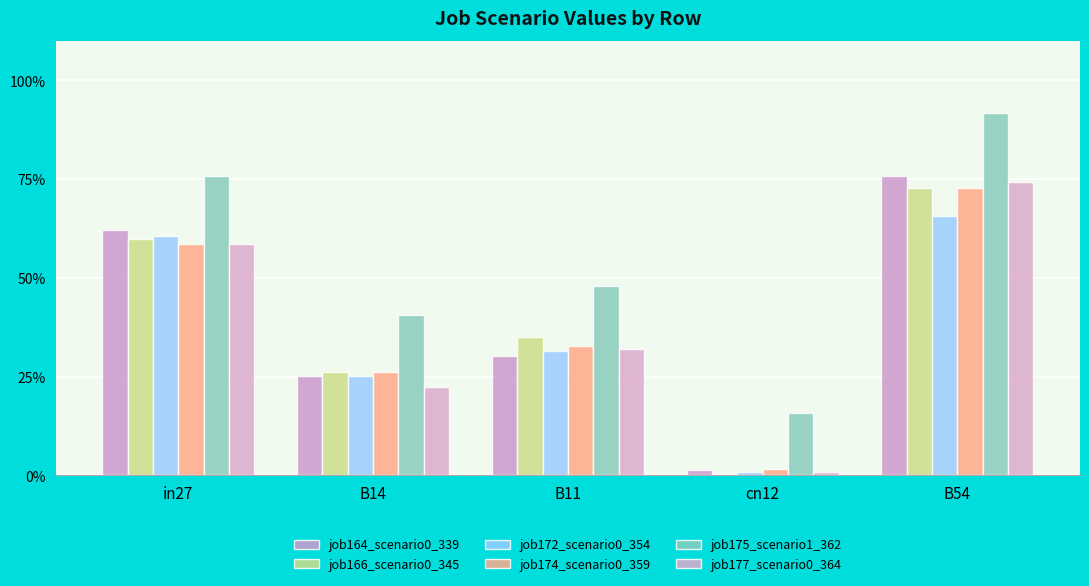

Reading right to left, extract all data points from this chart.

job164_scenario0_339: B54=0.8	cn12=0.0	B11=0.3	B14=0.3	in27=0.6
job166_scenario0_345: B54=0.7	cn12=0.0	B11=0.4	B14=0.3	in27=0.6
job172_scenario0_354: B54=0.7	cn12=0.0	B11=0.3	B14=0.3	in27=0.6
job174_scenario0_359: B54=0.7	cn12=0.0	B11=0.3	B14=0.3	in27=0.6
job175_scenario1_362: B54=0.9	cn12=0.2	B11=0.5	B14=0.4	in27=0.8
job177_scenario0_364: B54=0.7	cn12=0.0	B11=0.3	B14=0.2	in27=0.6